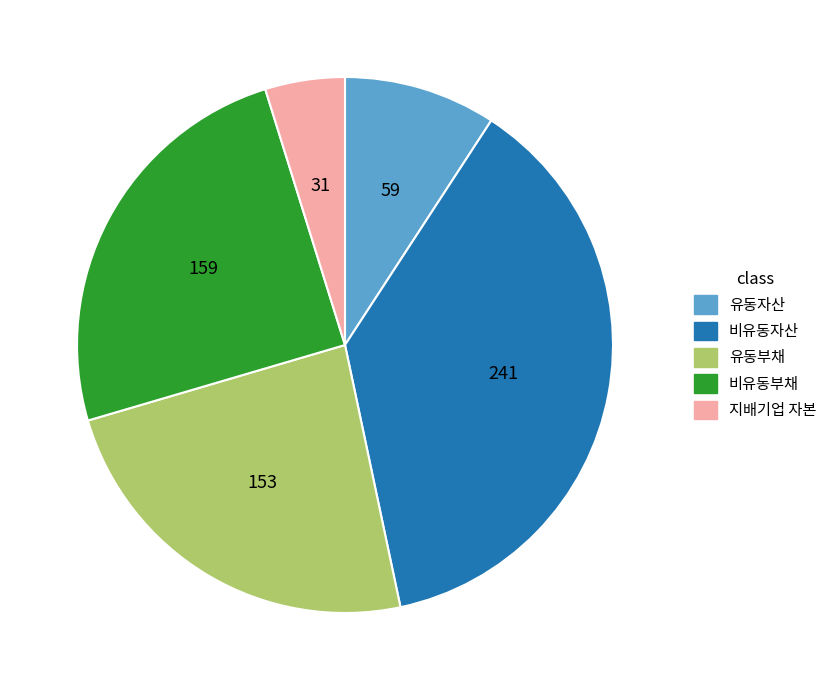

Does any single category account for the majority?

No